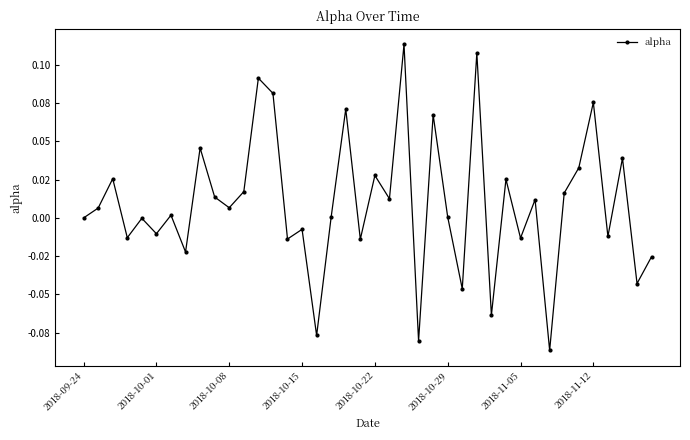

Is this an area chart (filled region under the line)?

No